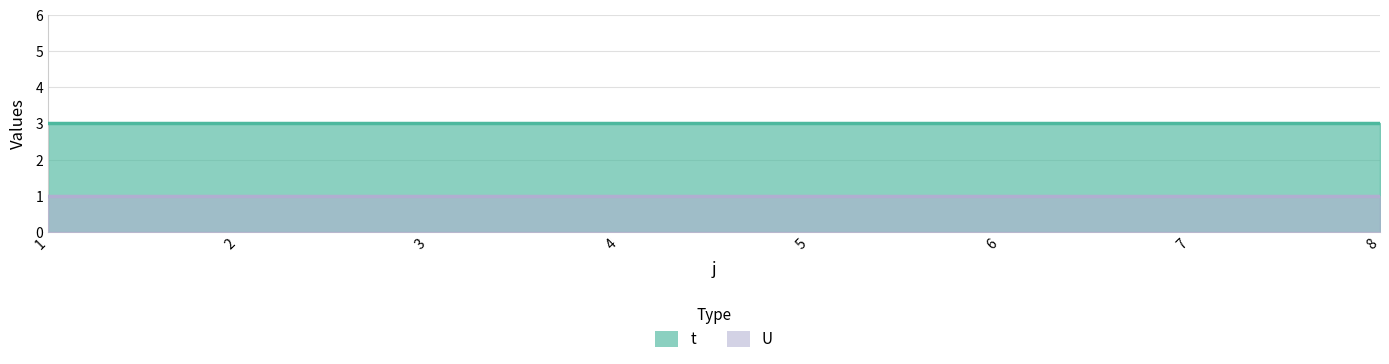

Which series has the largest total across all categories?

t